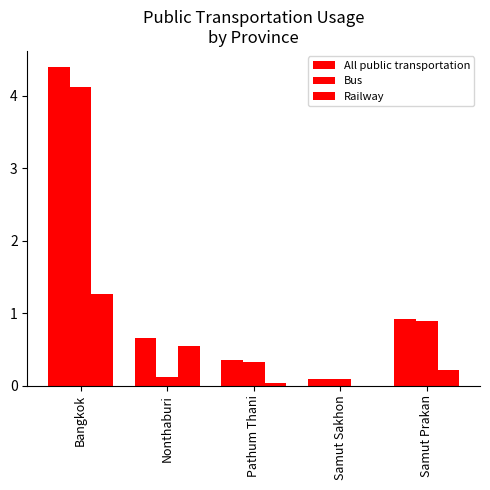

What is the approximate value of Bus at Samut Prakan?

0.9